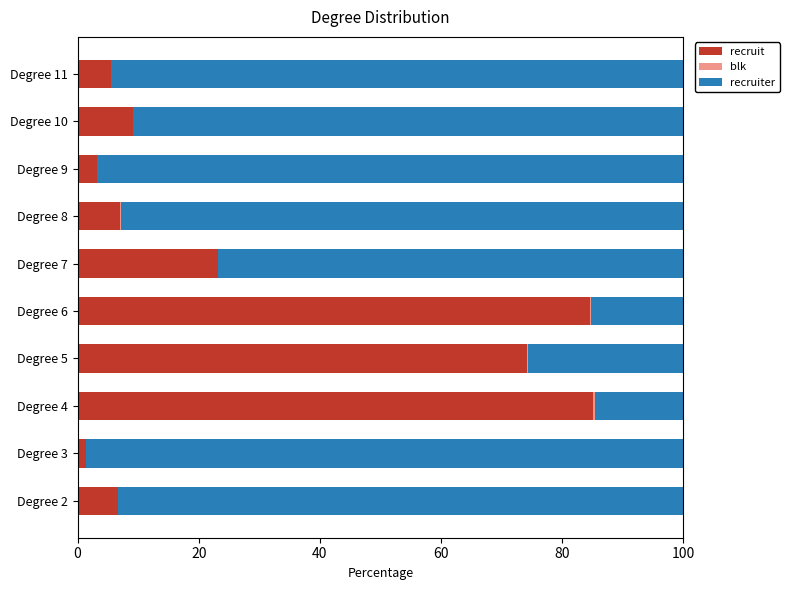

What is the sum of all recruit values?

299.9